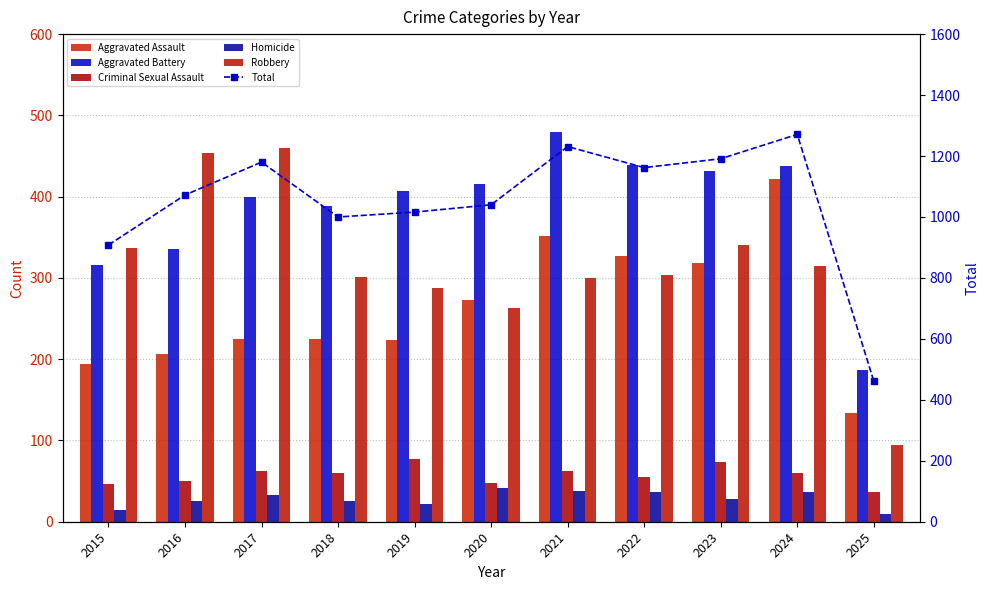

Rank the series at 2022 from highest to lowest value.

Total, Aggravated Battery, Aggravated Assault, Robbery, Criminal Sexual Assault, Homicide